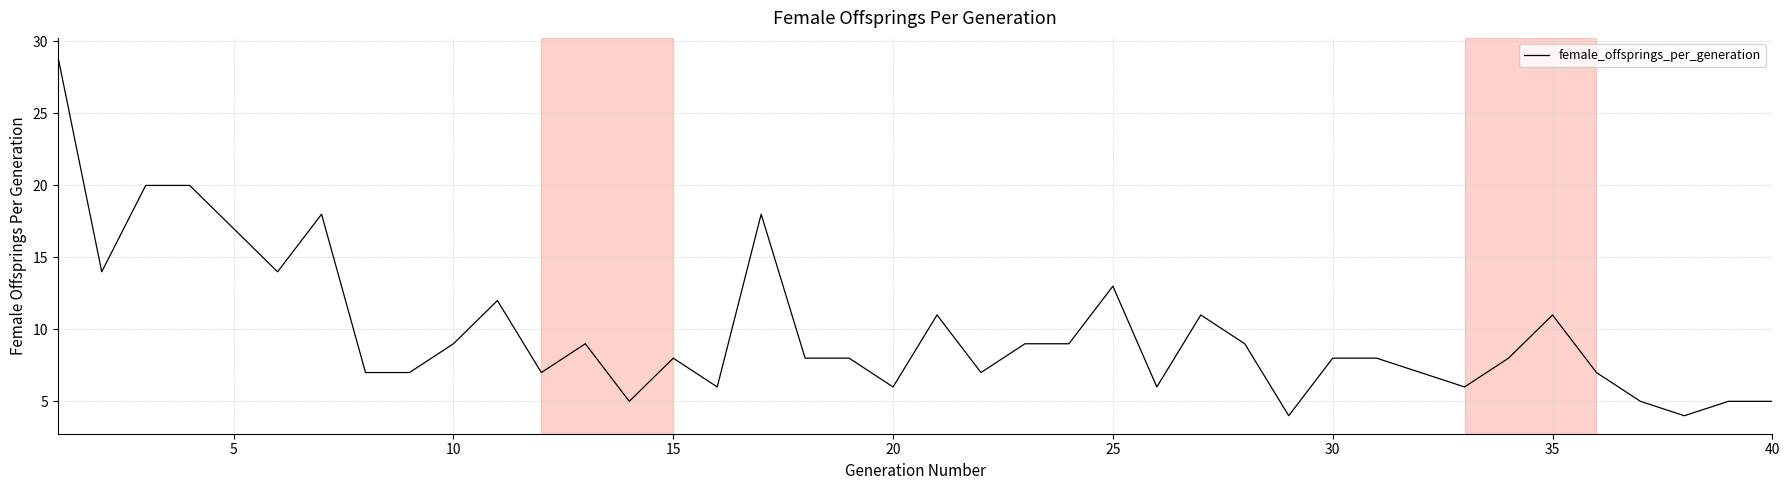

What is the minimum value shown in the chart?

4